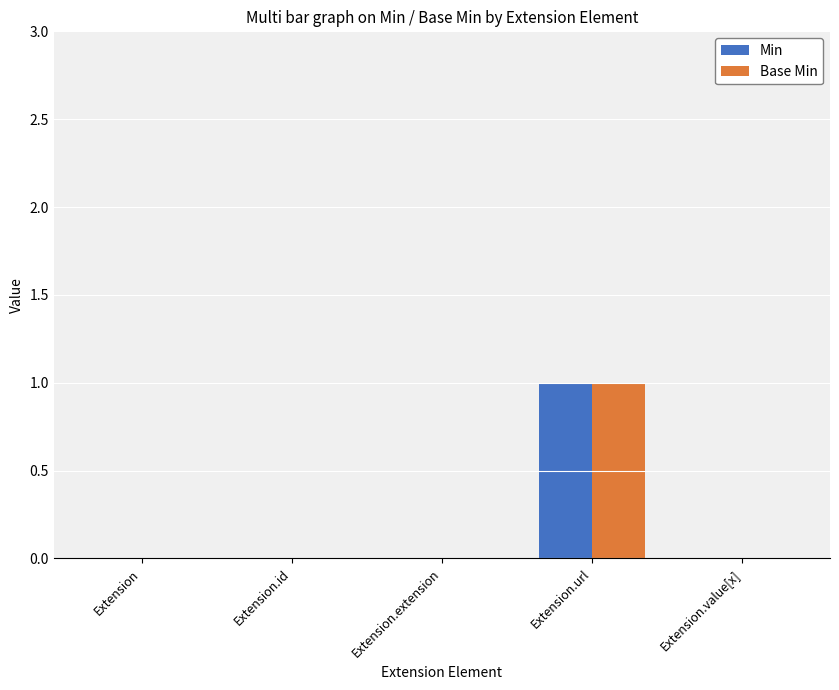

Reading right to left, list all the values displayed in this chart.

Min: Extension.value[x]=0	Extension.url=1	Extension.extension=0	Extension.id=0	Extension=0
Base Min: Extension.value[x]=0	Extension.url=1	Extension.extension=0	Extension.id=0	Extension=0